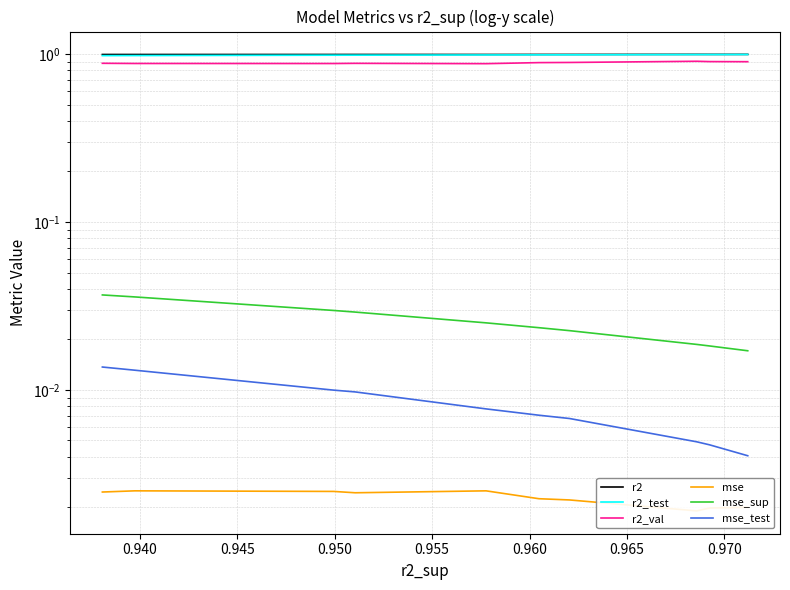

At which label does r2 reach its peak?

0.970